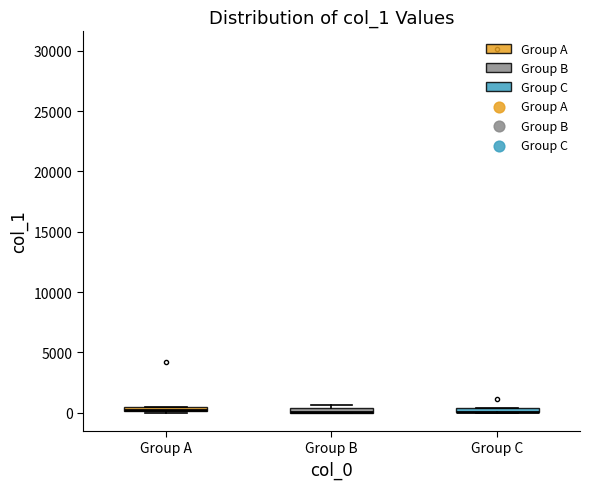

Where is the upper edge of the box for Group B on the y-axis? The values are not printed on the chart, so give them approximately, as read against the axis.

500